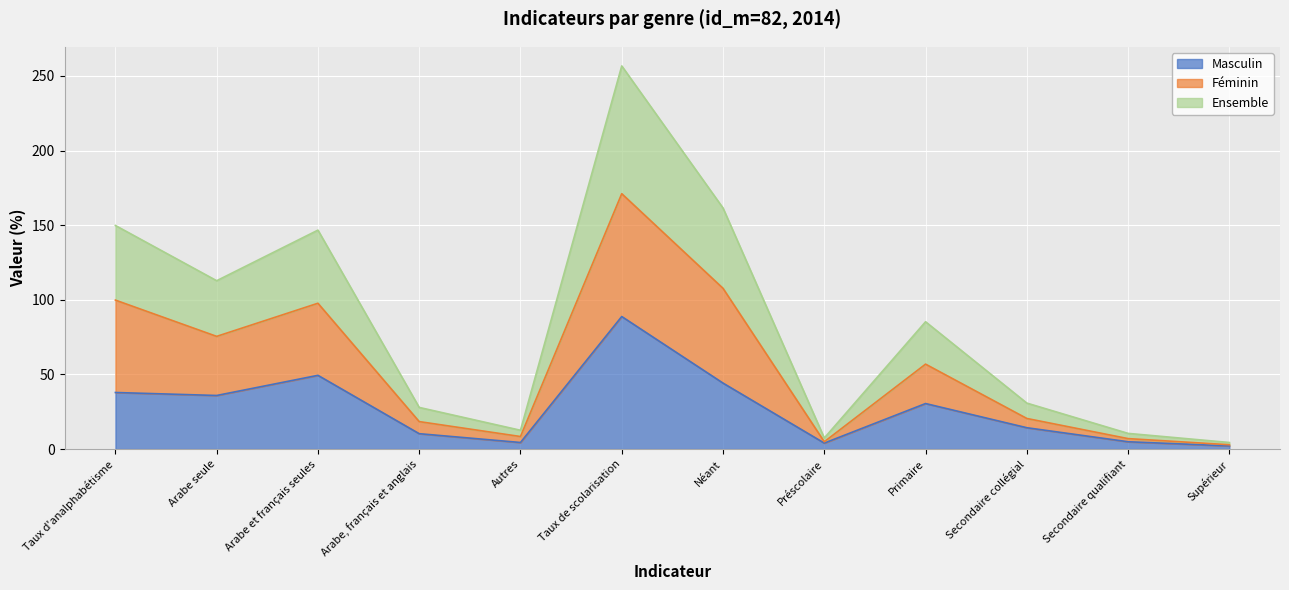

True or false: Masculin and Ensemble cross at least once.

False